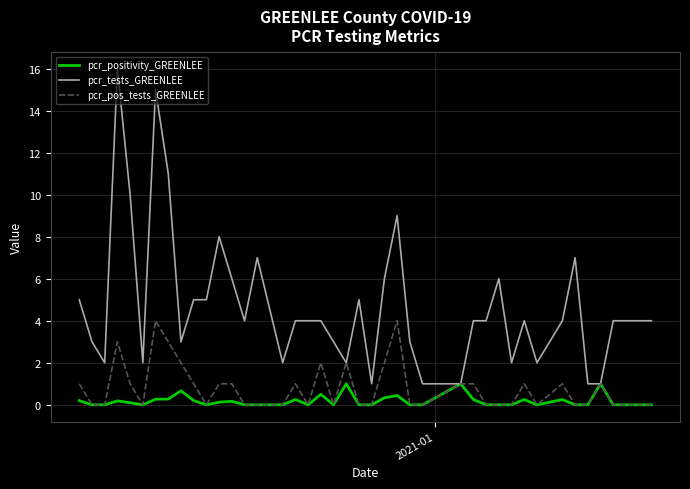

Which series has the largest total across all categories?

pcr_tests_GREENLEE